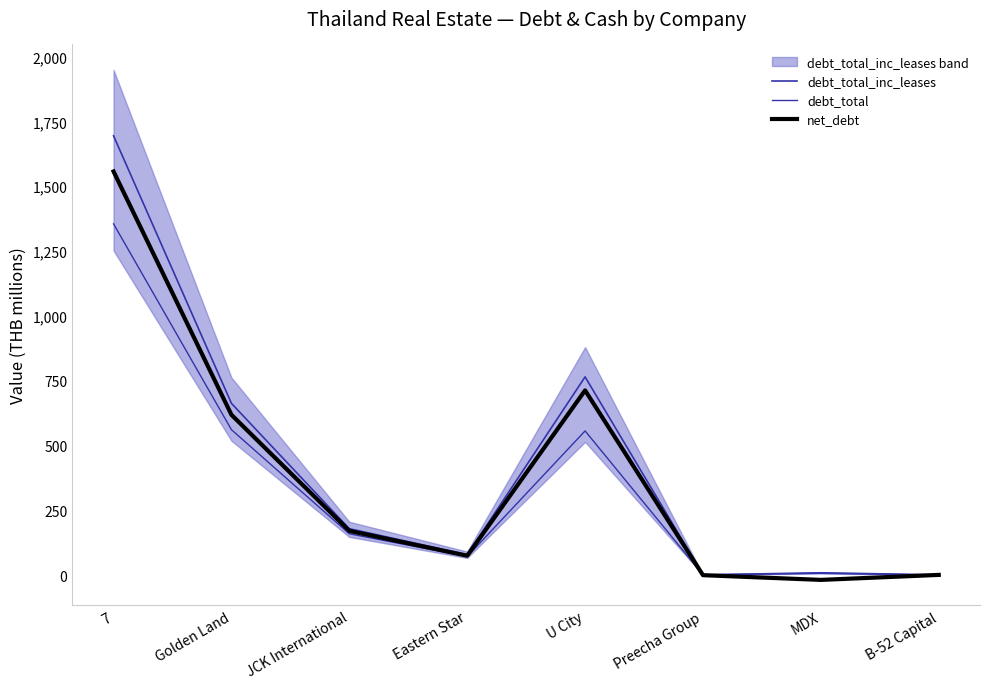

At which category is the sum across all series the highest?

7